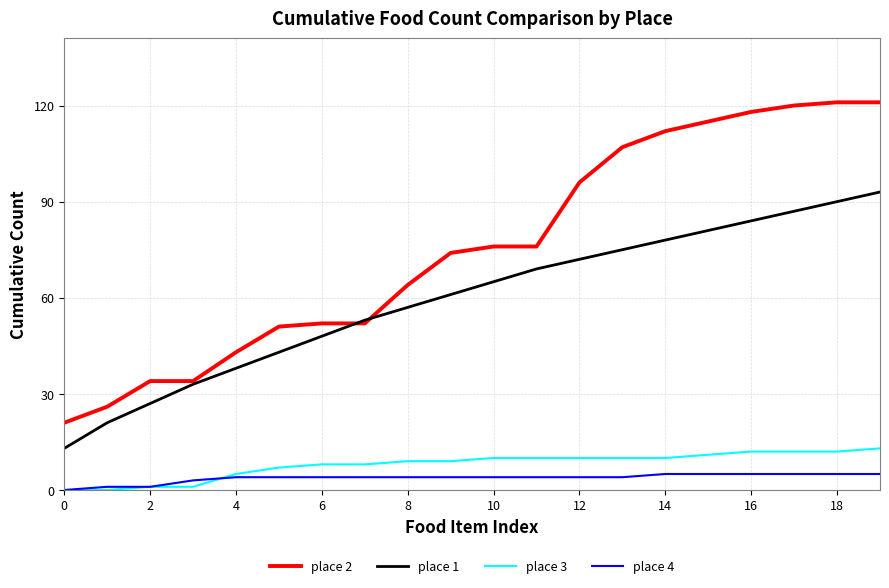

Which series has the largest total across all categories?

place 2